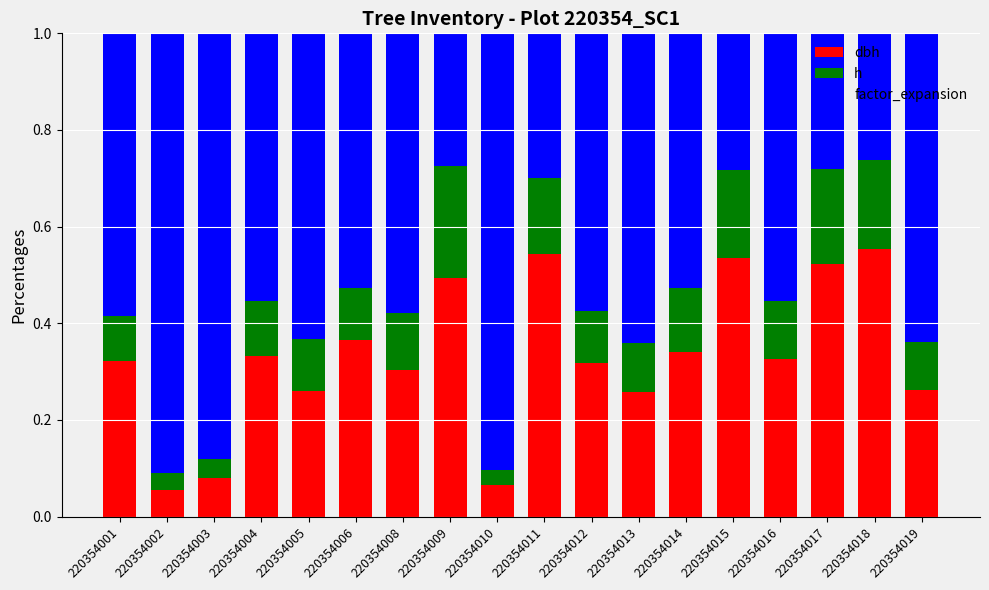

Which series has the widest spread of values?

factor_expansion